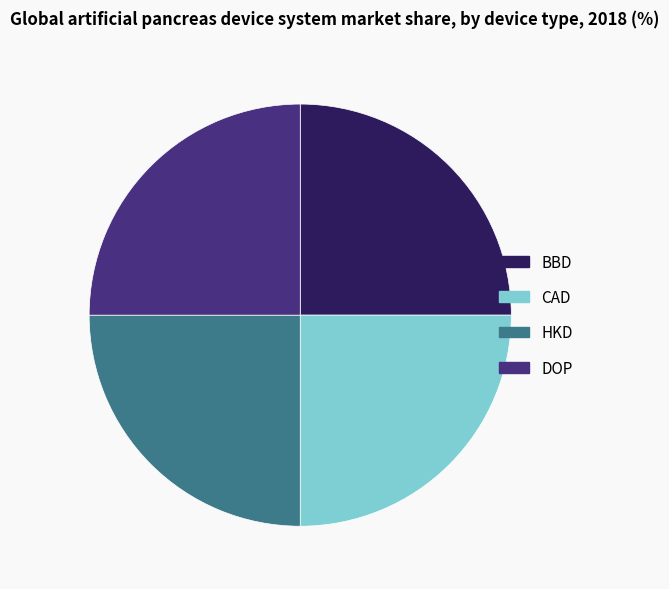

Approximately how many times larger is the value at CAD compared to DOP?

1.0